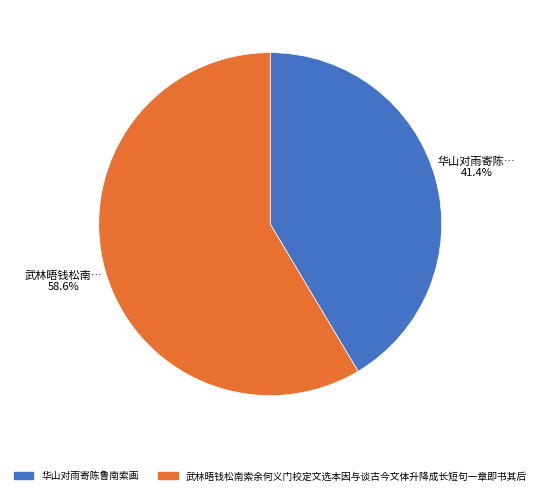

Which category has the smallest portion of the pie?

华山对雨寄陈鲁南索画